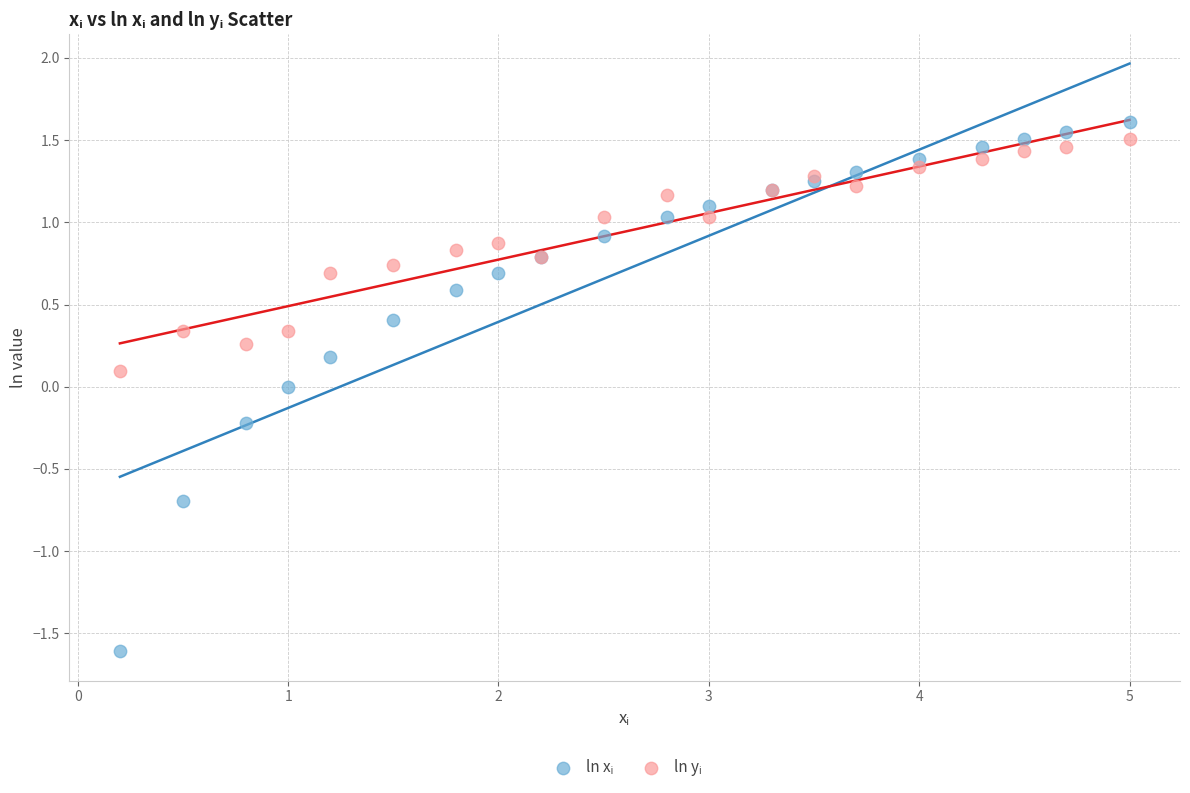

What is the X range (max minus min) for the scatter plot?

4.8